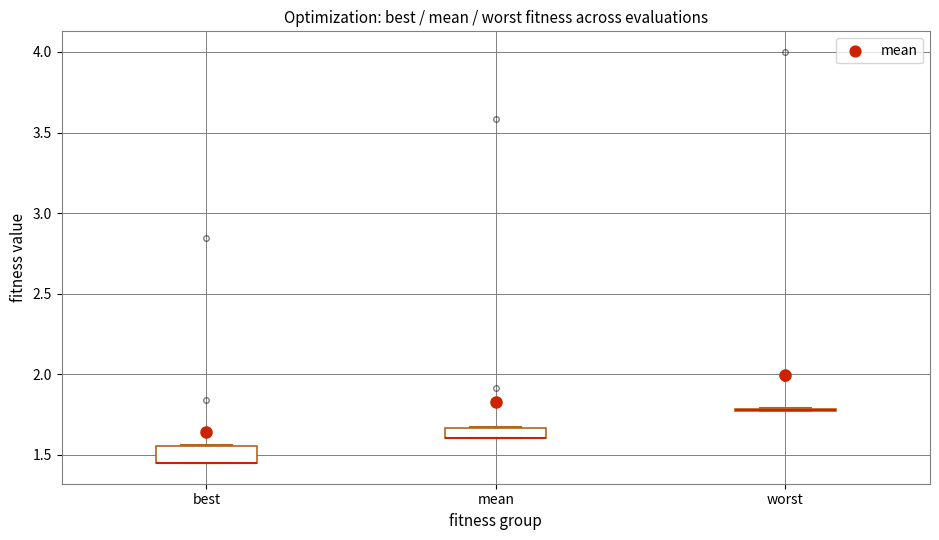

Where is the upper edge of the box for best on the y-axis? The values are not printed on the chart, so give them approximately, as read against the axis.

1.55